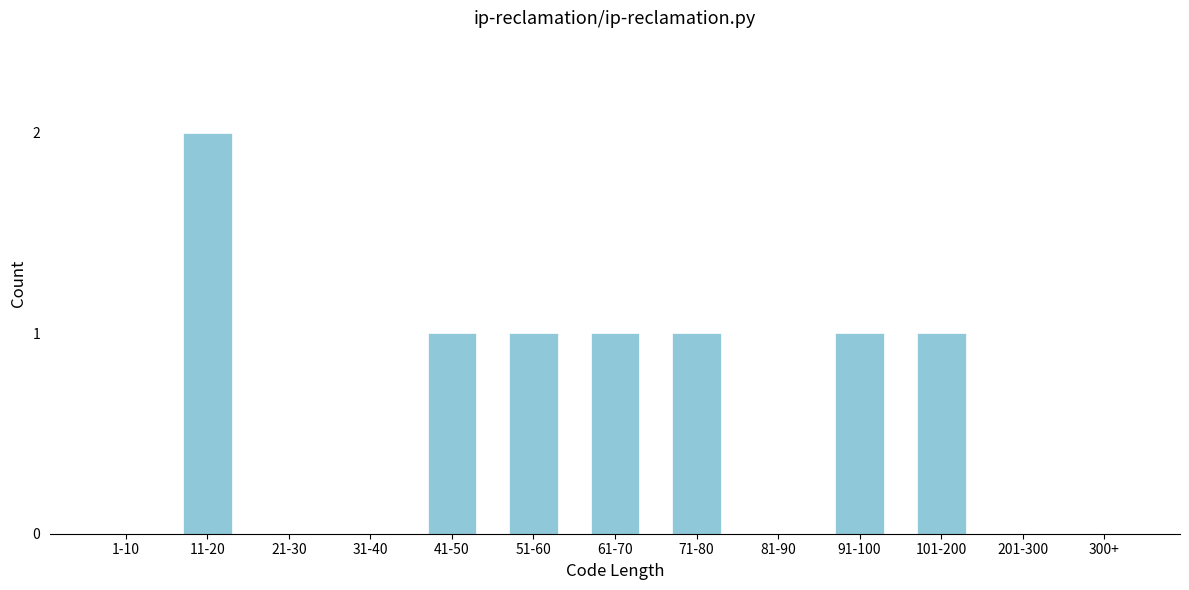

Reading left to right, extract all data points from this chart.

1-10=0	11-20=2	21-30=0	31-40=0	41-50=1	51-60=1	61-70=1	71-80=1	81-90=0	91-100=1	101-200=1	201-300=0	300+=0